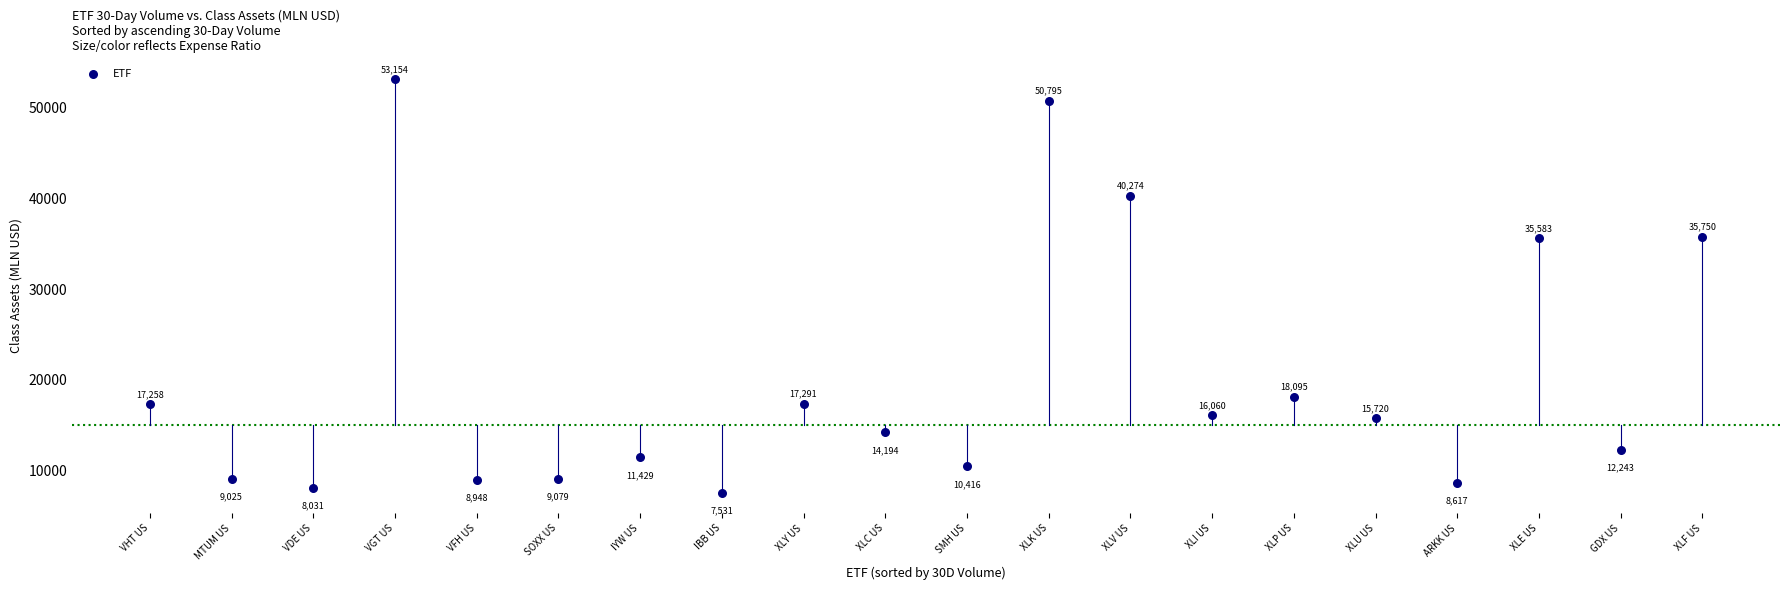

What is the range of Y values (max minus min)?

45622.5